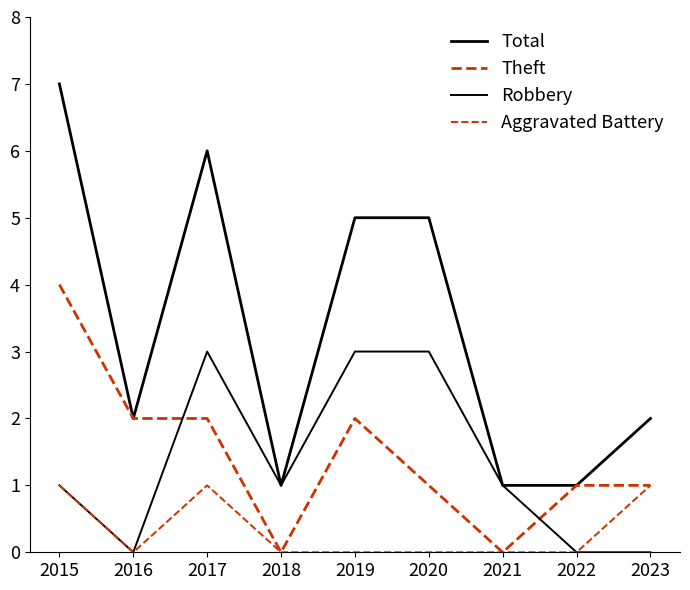

Does the chart have visible grid lines?

No